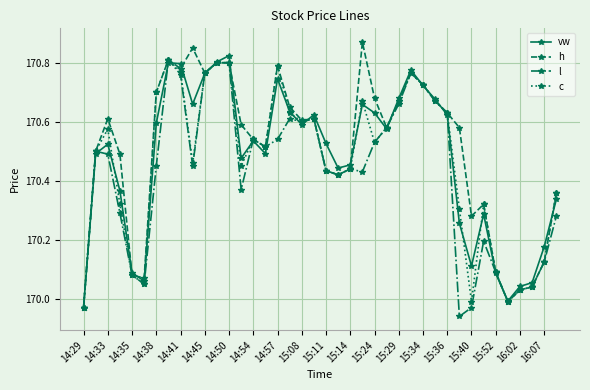

True or false: c has more than 0 points higher than both neighbors.

True